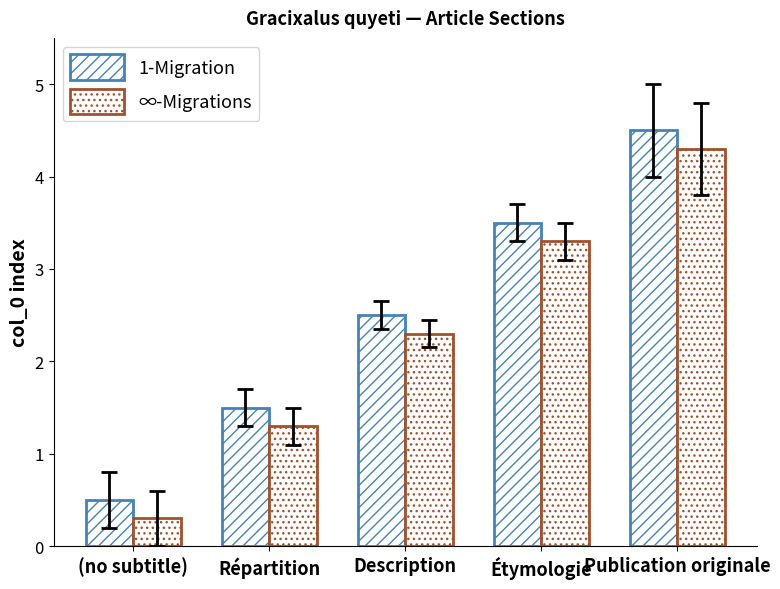

How many bars are there in each group?

2